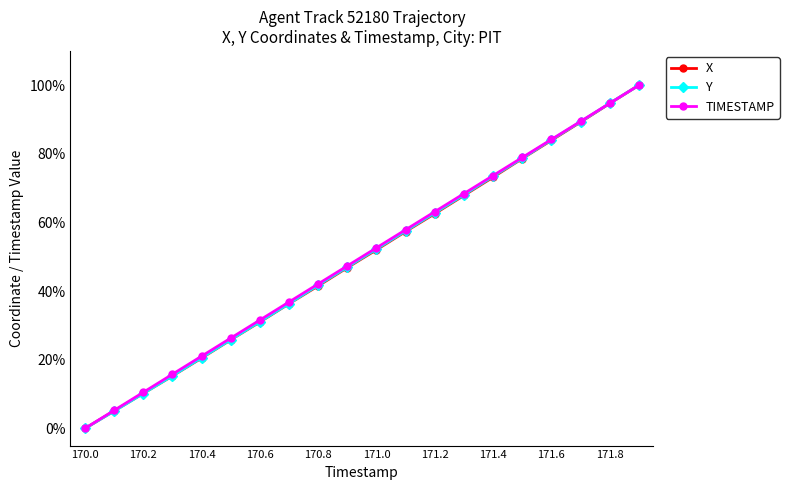

What is the value of the X point at the 5th from the left?

20.5